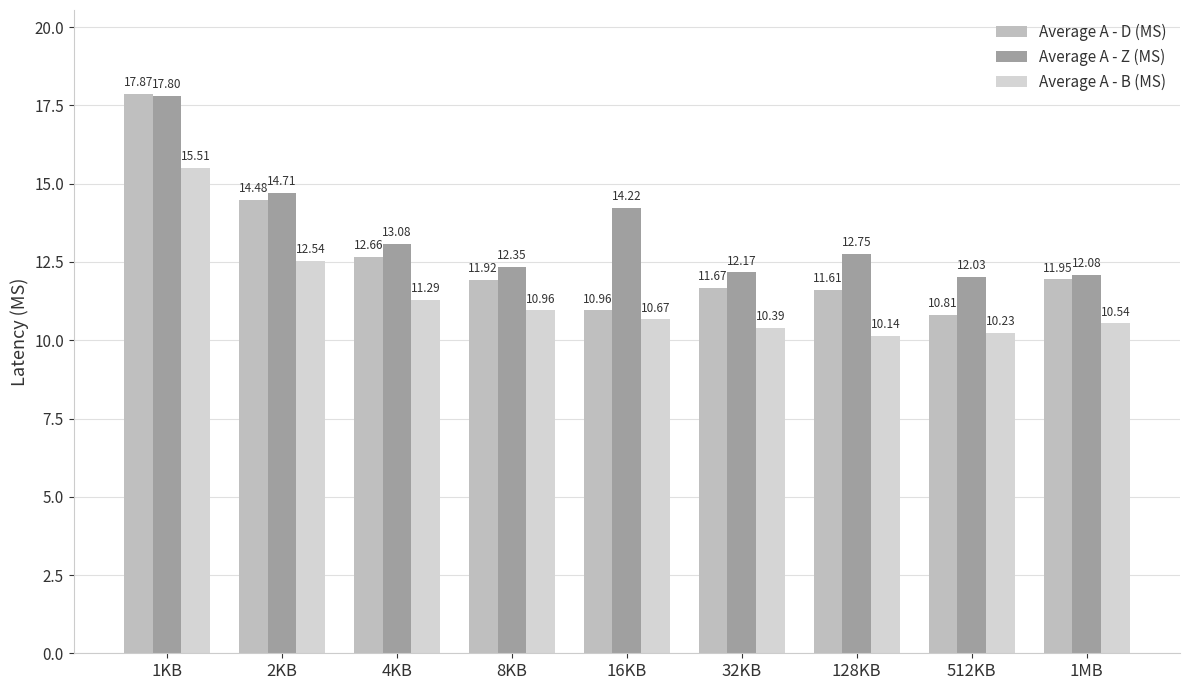

What are all the series names shown in the legend?

Average A - D (MS), Average A - Z (MS), Average A - B (MS)